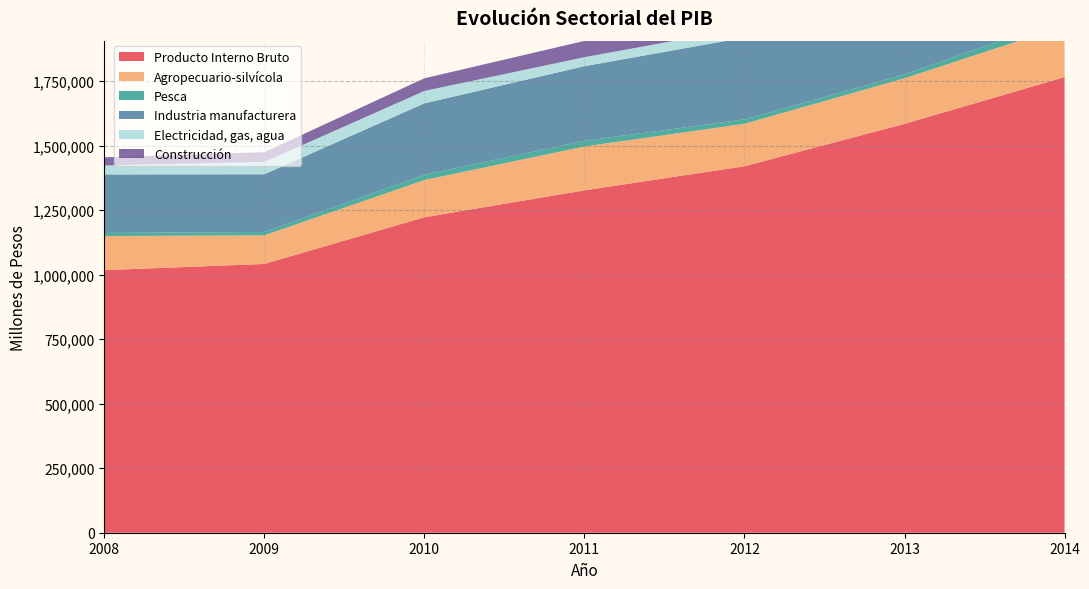

Reading right to left, list all the values displayed in this chart.

Producto Interno Bruto: 1765517	1584472	1420100	1326782	1222355	1041526	1017483
Agropecuario-silvícola: 198535	176592	164627	169900	144307	110913	132144
Pesca: 30141	14741	16845	22154	20507	12993	12030
Industria manufacturera: 424175	383659	316995	289040	276682	223571	226711
Electricidad, gas, agua: 57827	52902	37330	34786	48096	47511	34833
Construcción: 90548	66663	64387	63224	49030	38149	31552